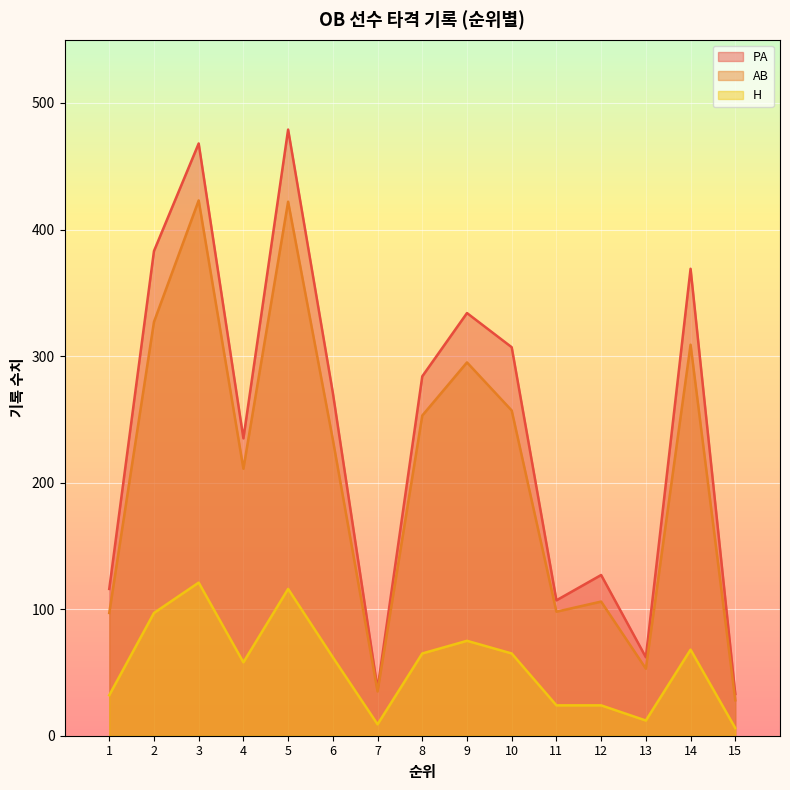

Reading left to right, list all the values displayed in this chart.

PA: 1=116	2=383	3=468	4=235	5=479	6=271	7=37	8=284	9=334	10=307	11=107	12=127	13=62	14=369	15=33
AB: 1=97	2=327	3=423	4=211	5=422	6=234	7=35	8=253	9=295	10=257	11=98	12=106	13=53	14=309	15=28
H: 1=32	2=97	3=121	4=58	5=116	6=62	7=9	8=65	9=75	10=65	11=24	12=24	13=12	14=68	15=6